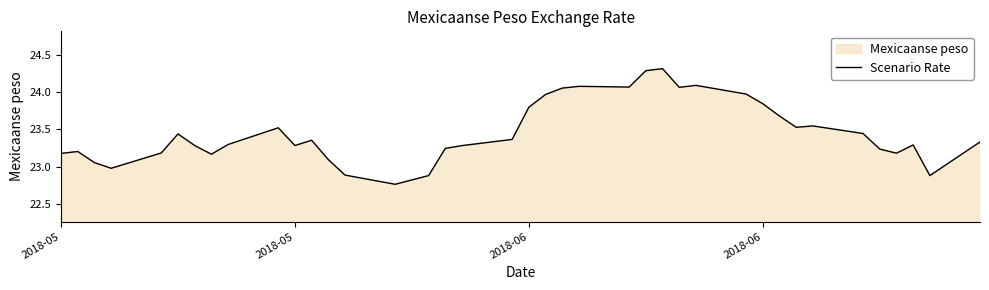

True or false: the data shows 40.2 at 2018-06.

False